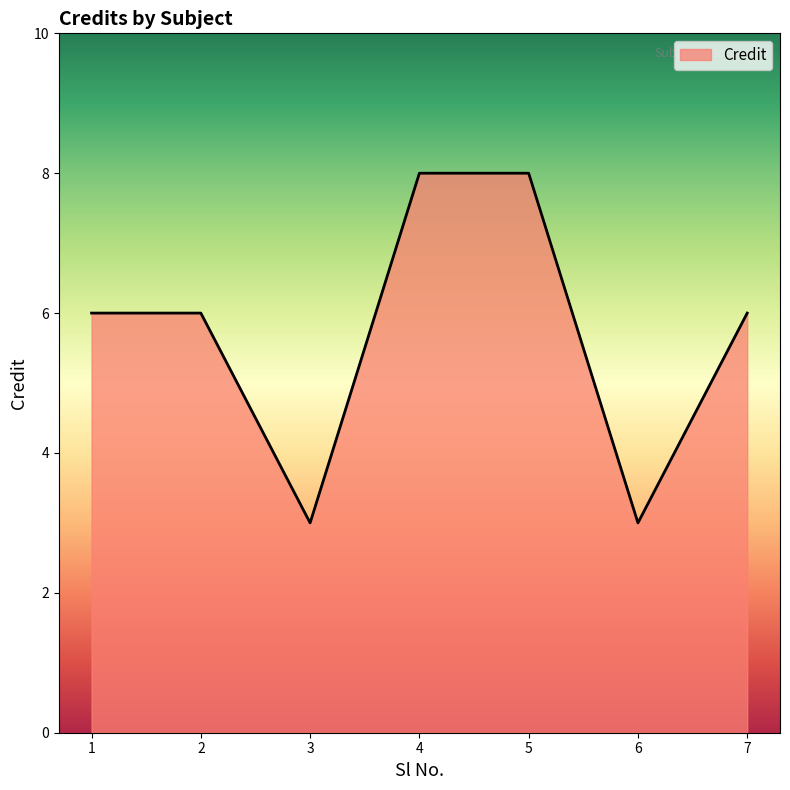

What is the difference between the values at 3 and 5?

5